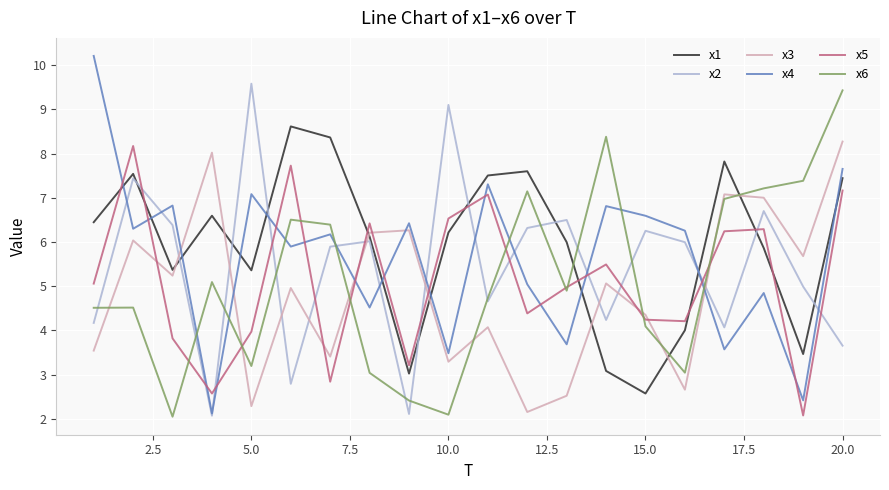

After their last crossing, which series has the higher values: x3 or x5?

x3